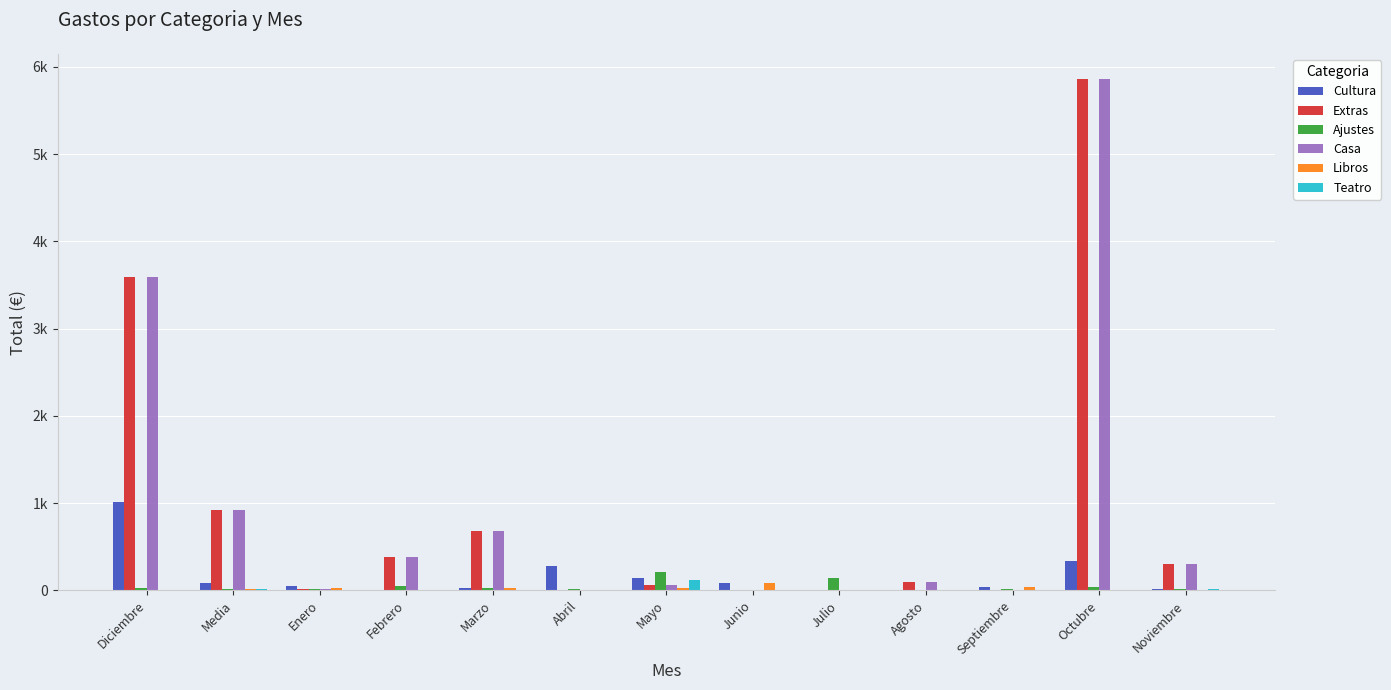

Is the value of Casa at Media greater than the value of Ajustes at Febrero?

Yes